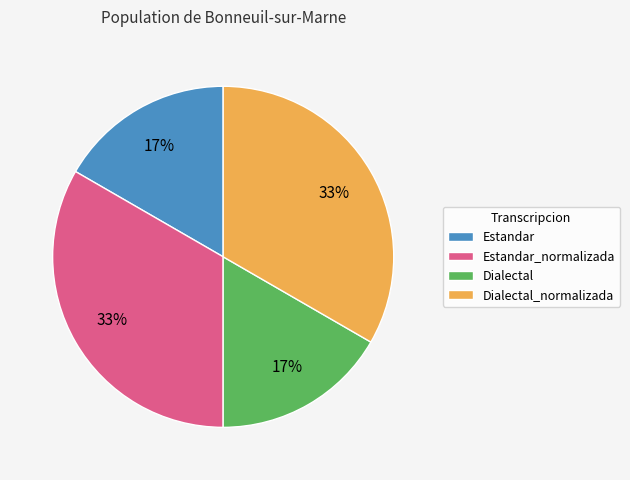

What percentage is the Estandar_normalizada slice, to the nearest percent?

33%